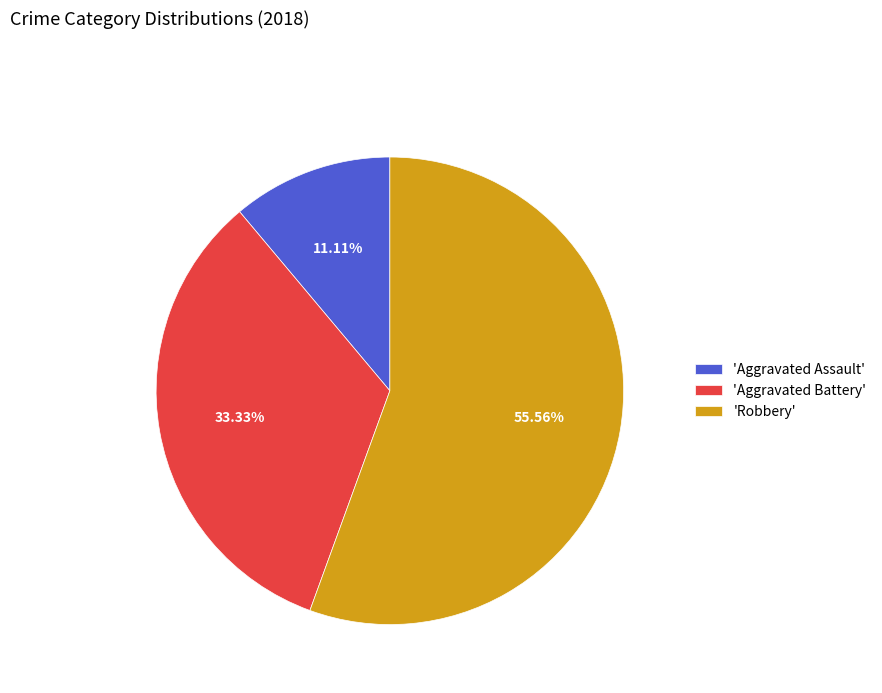

Does 'Aggravated Battery' represent more than half of the total?

No